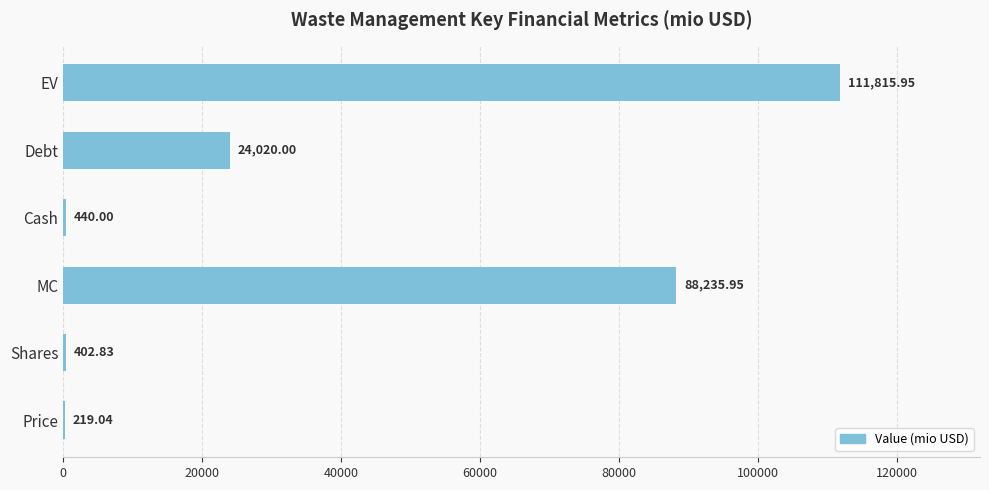

What is the change in value from MC to EV?

+23580.0